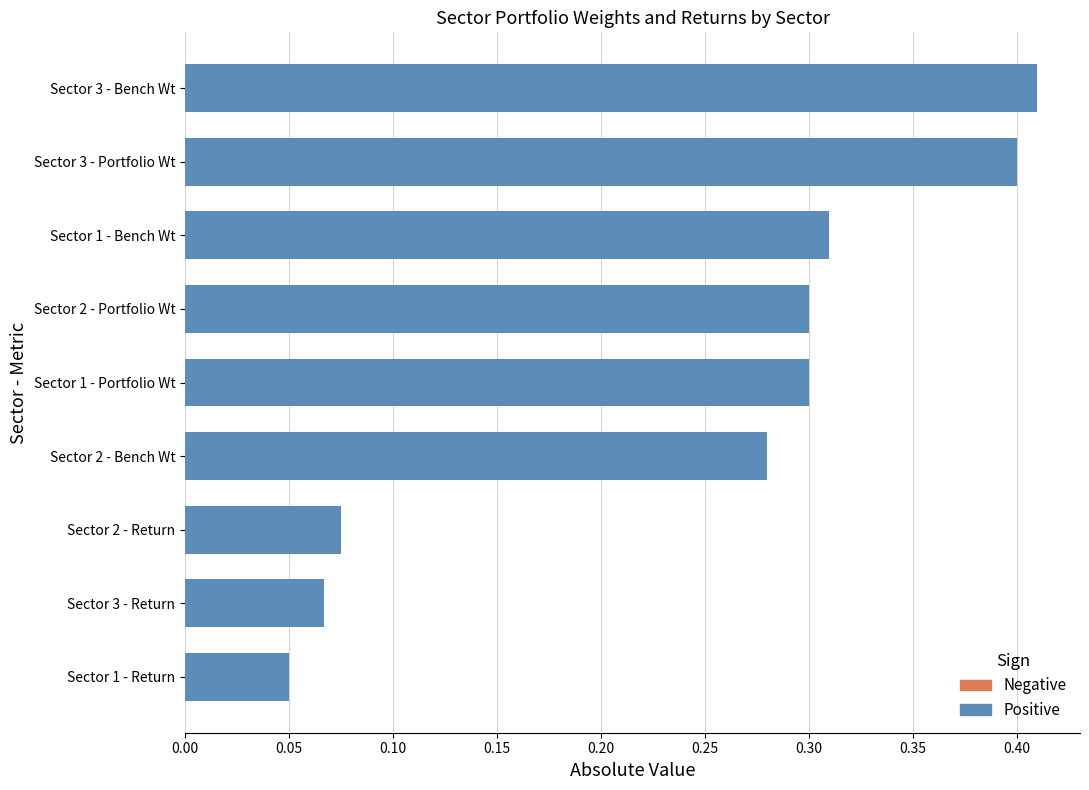

Is it true that the value at Sector 1 - Portfolio Wt is 0.3?

True